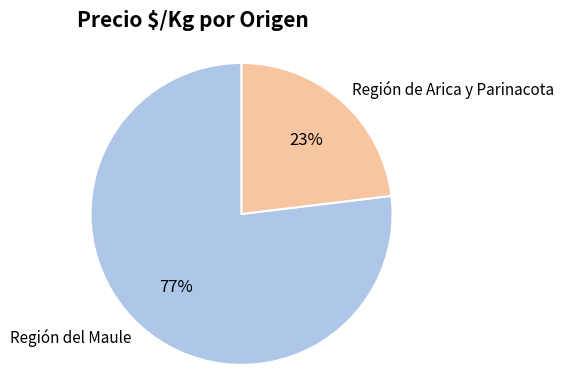

To the nearest percent, what percentage of the pie is Región de Arica y Parinacota?

23%